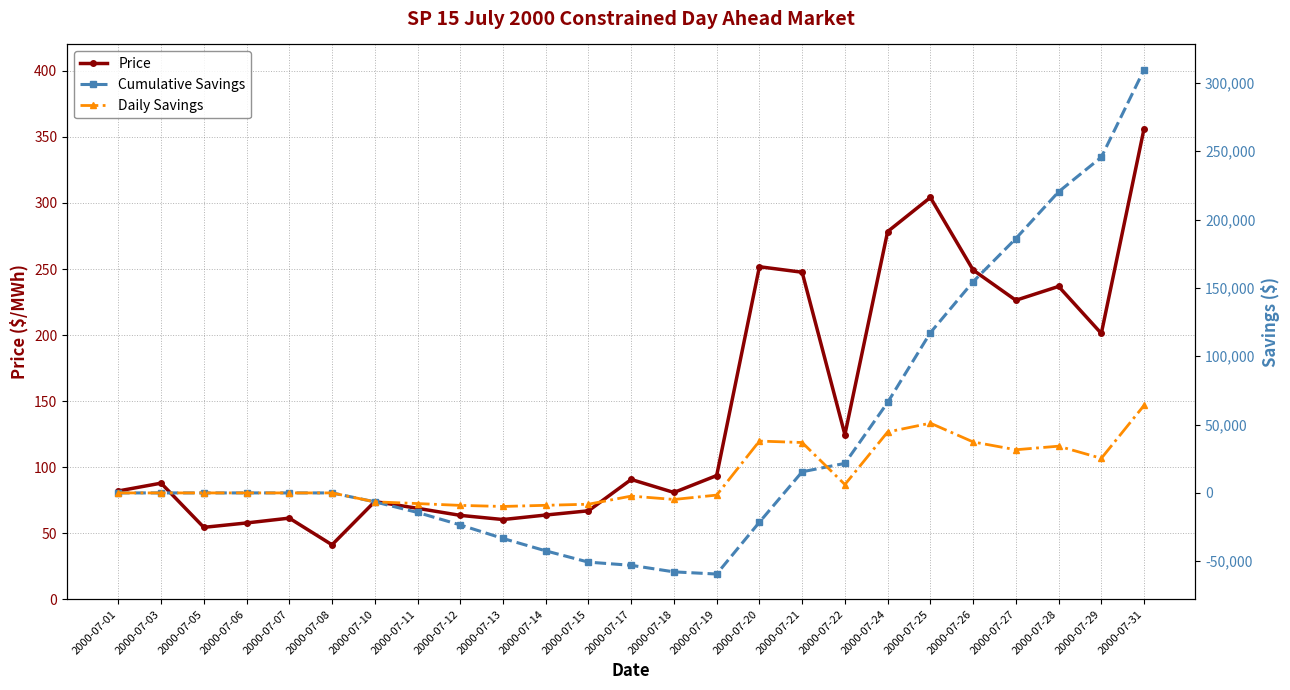

Between 2000-07-22 and 2000-07-18, which is larger?

2000-07-22